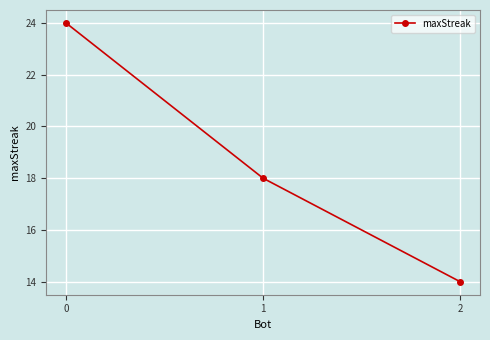

What is the value of the 1st point from the left?

24